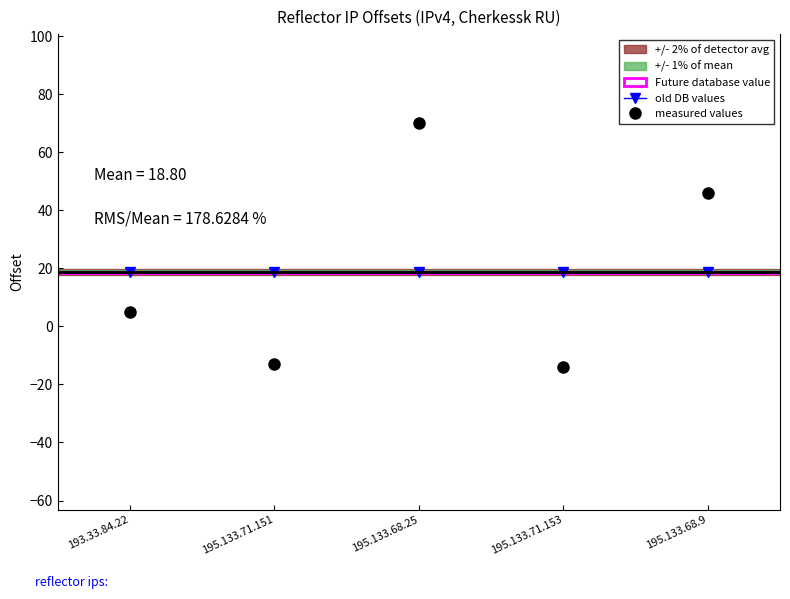

The value of old DB values at 195.133.68.25 is 4.6. True or false?

False